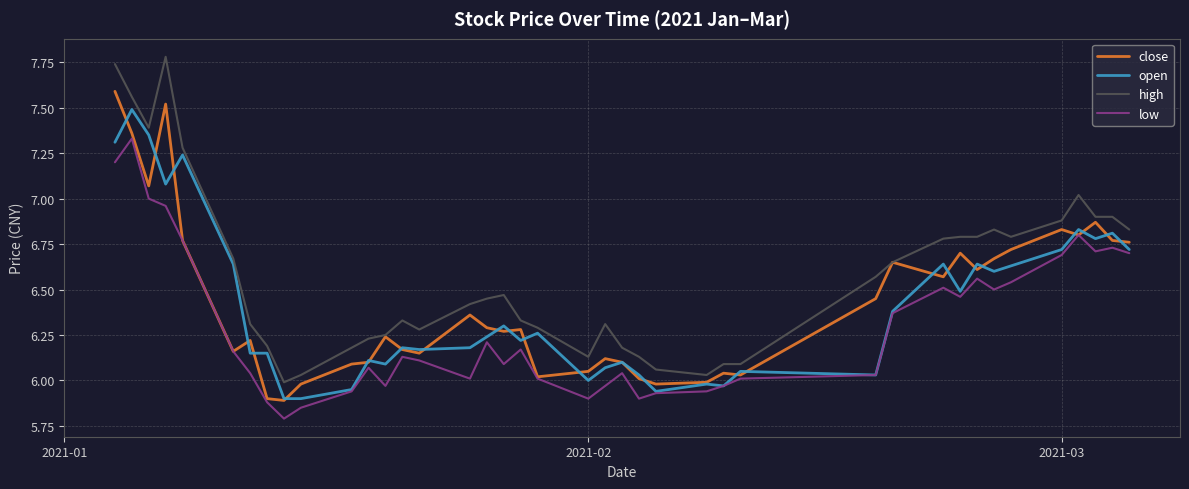

Which series has the largest total across all categories?

high